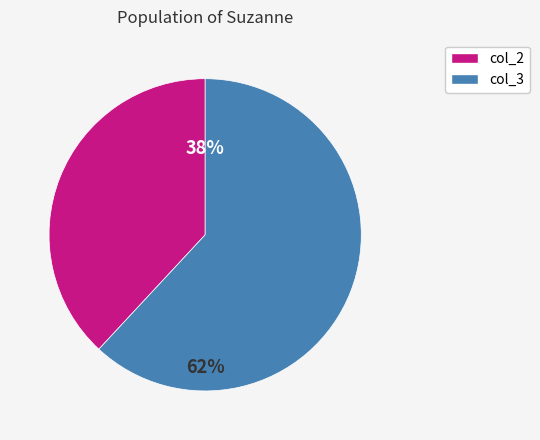

What is the largest slice in the pie chart?

col_3